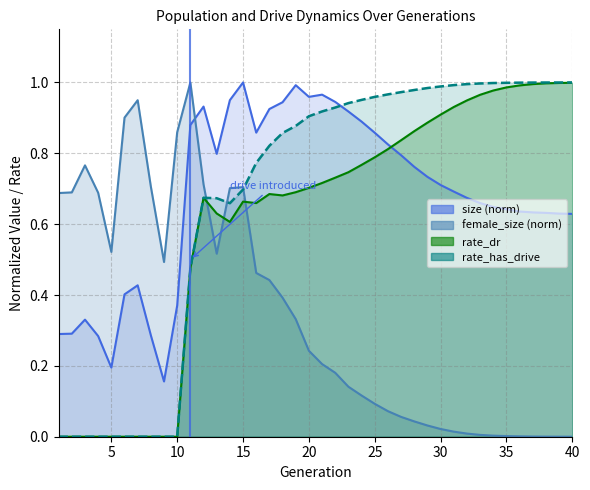

What is the difference between the maximum and second lowest values in the female_size series?

1.0